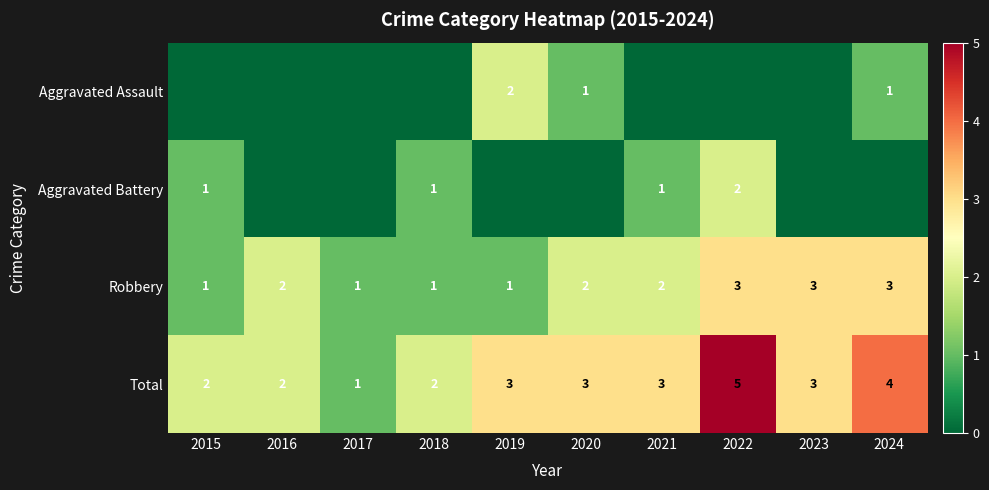

How many Robbery values are between 1 and 3?

10